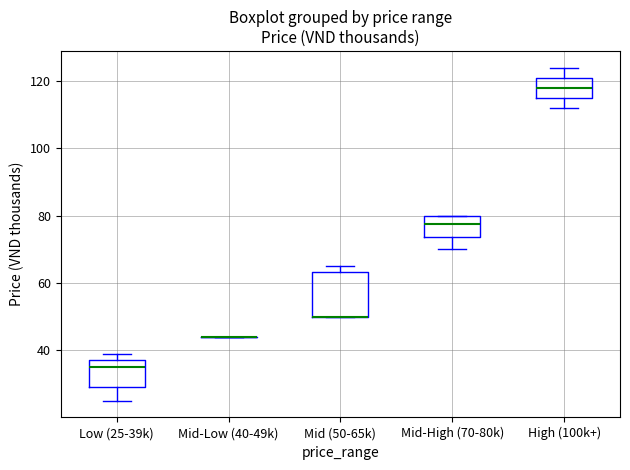

Where is the upper edge of the box for Low (25-39k) on the y-axis? The values are not printed on the chart, so give them approximately, as read against the axis.

38